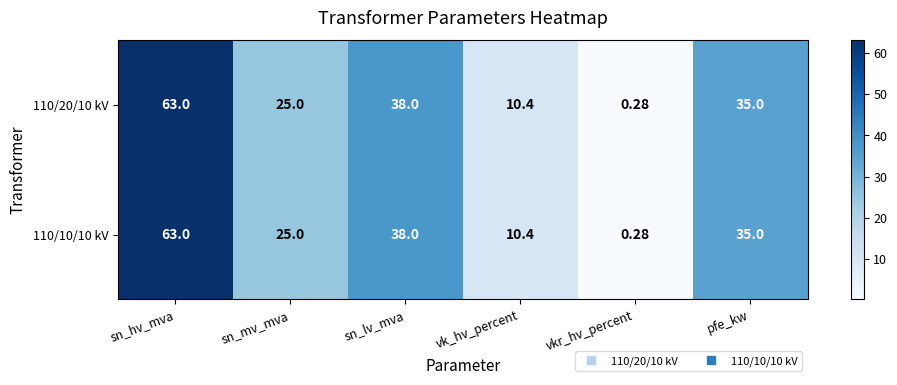

Count the number of data series in this chart.

2